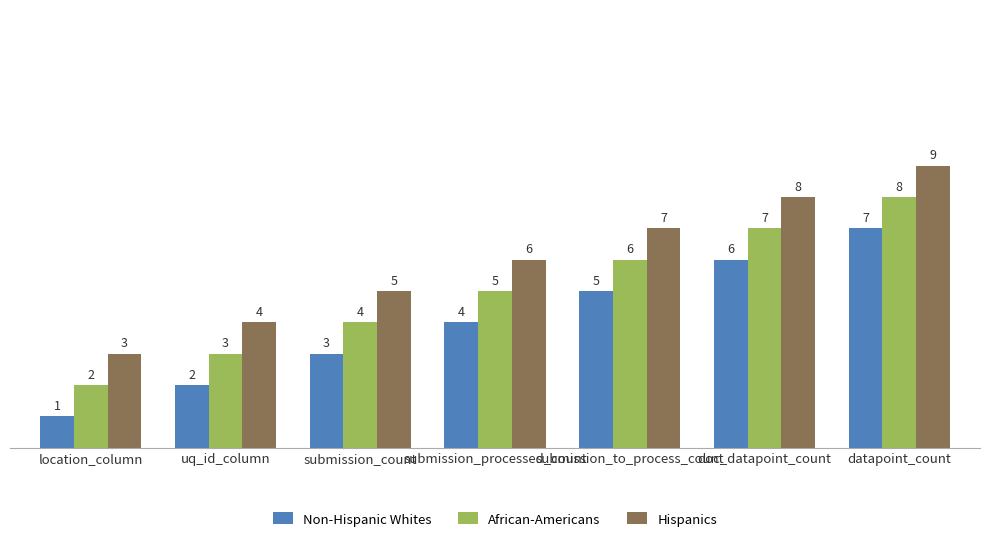

Reading left to right, list all the values displayed in this chart.

Non-Hispanic Whites: 1	2	3	4	5	6	7
African-Americans: 2	3	4	5	6	7	8
Hispanics: 3	4	5	6	7	8	9